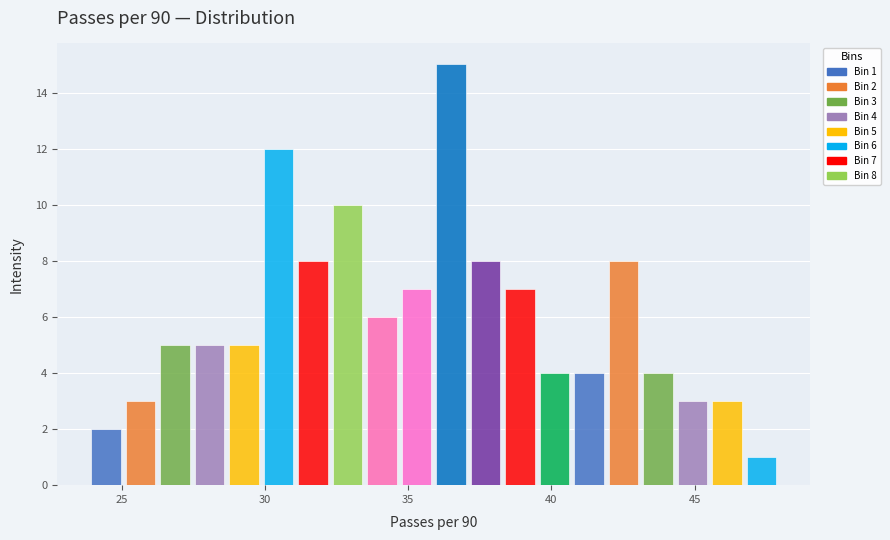

Around what value on the x-axis is the tallest bar? Give the approximate position of its centre, as read against the axis.

36.5